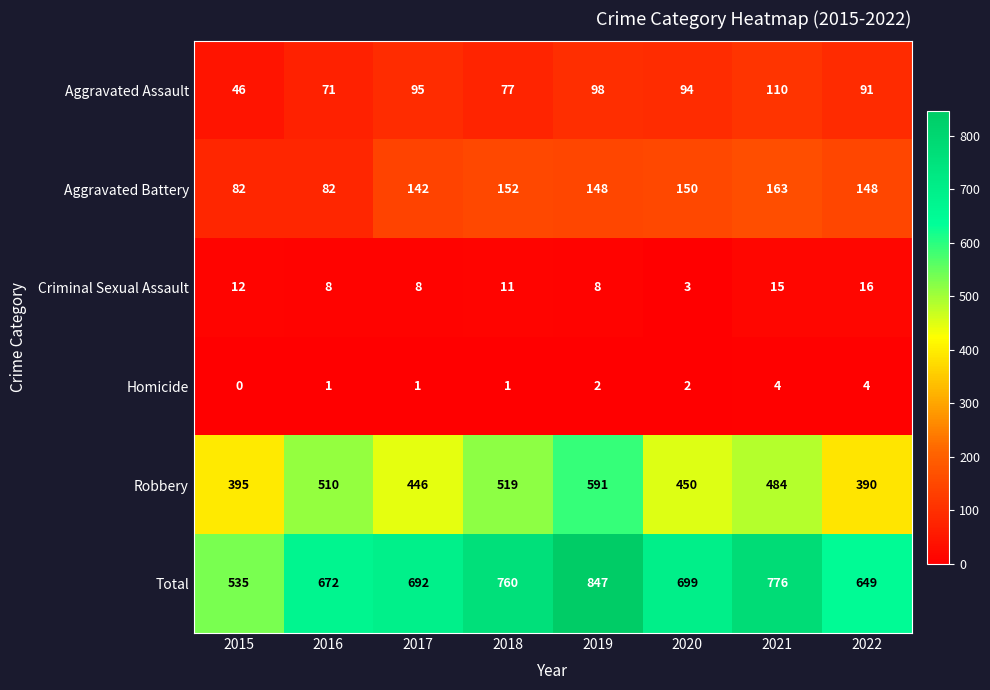

What is the difference between the maximum and minimum values in the Homicide series?

4